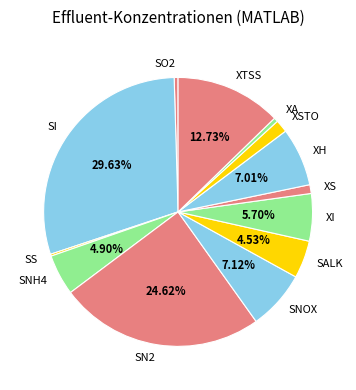

To the nearest percent, what is the difference between the largest and smallest slice percentages?

29%